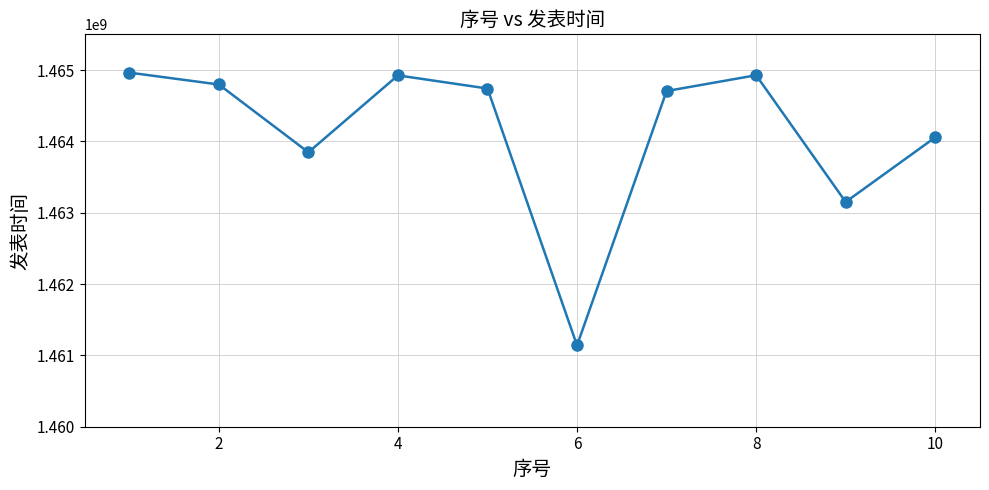

What is the sum of all values?

14641249842